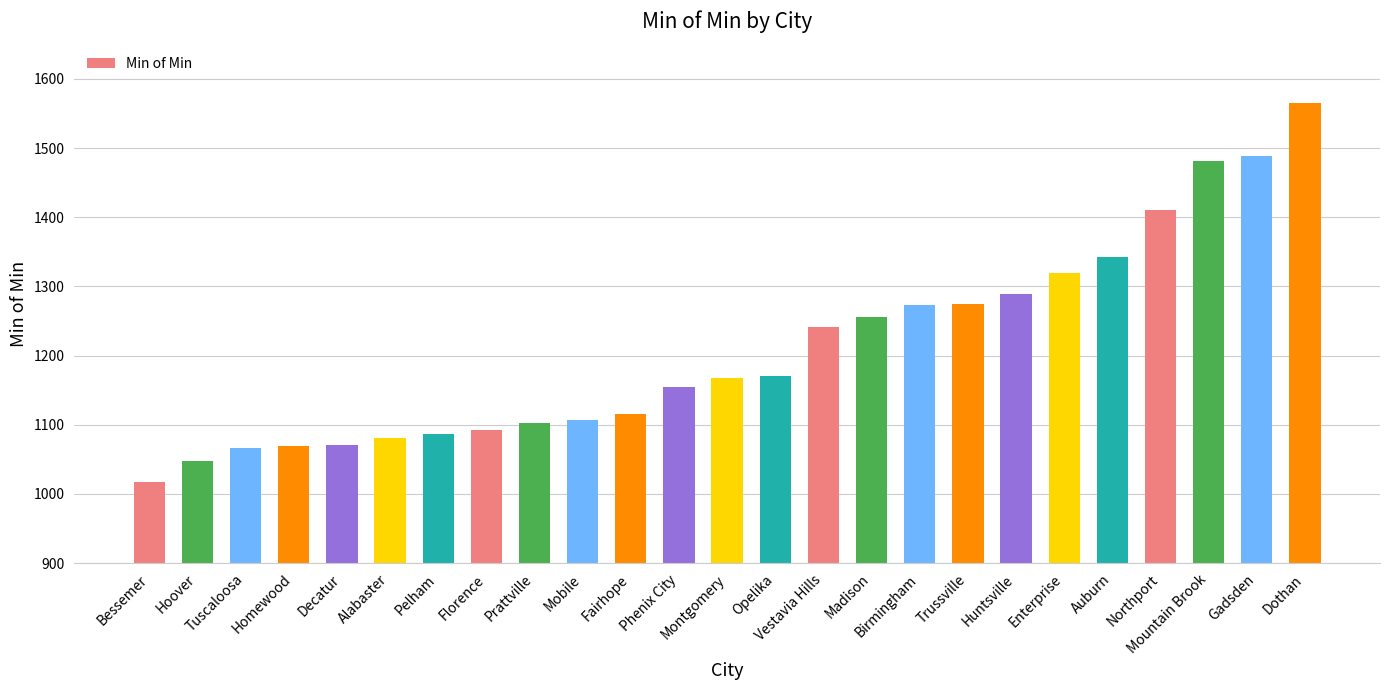

How many distinct data groups are displayed?

1